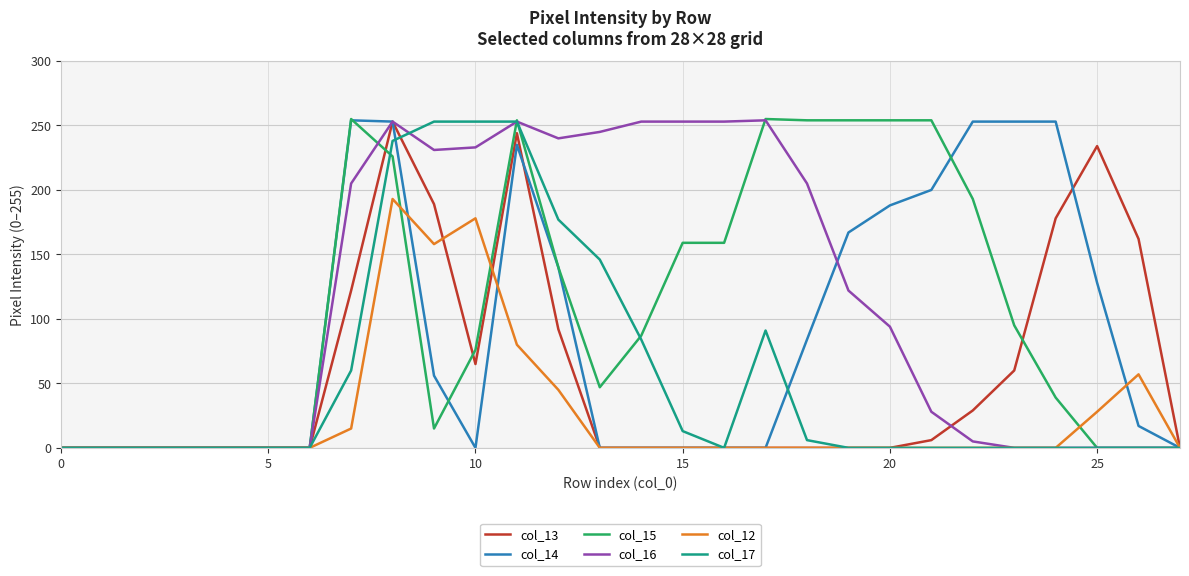

Which series has the largest range (max minus min)?

col_15